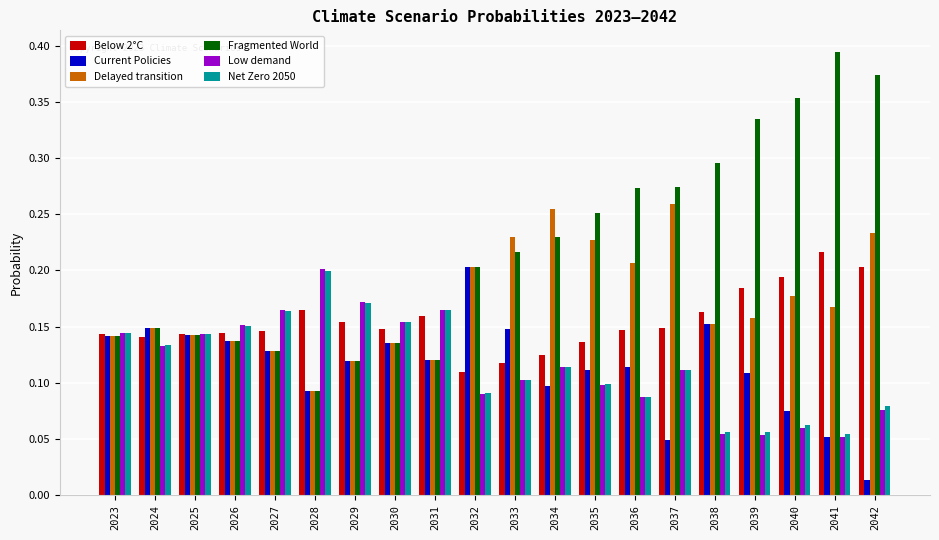

What is the sum of all Current Policies values?

2.3